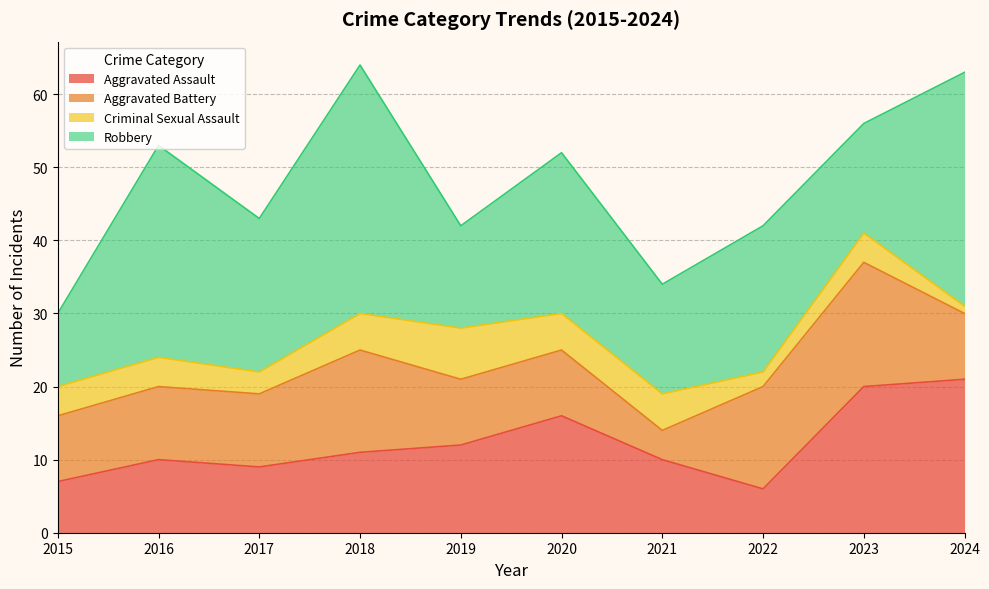

Does the chart have visible grid lines?

Yes